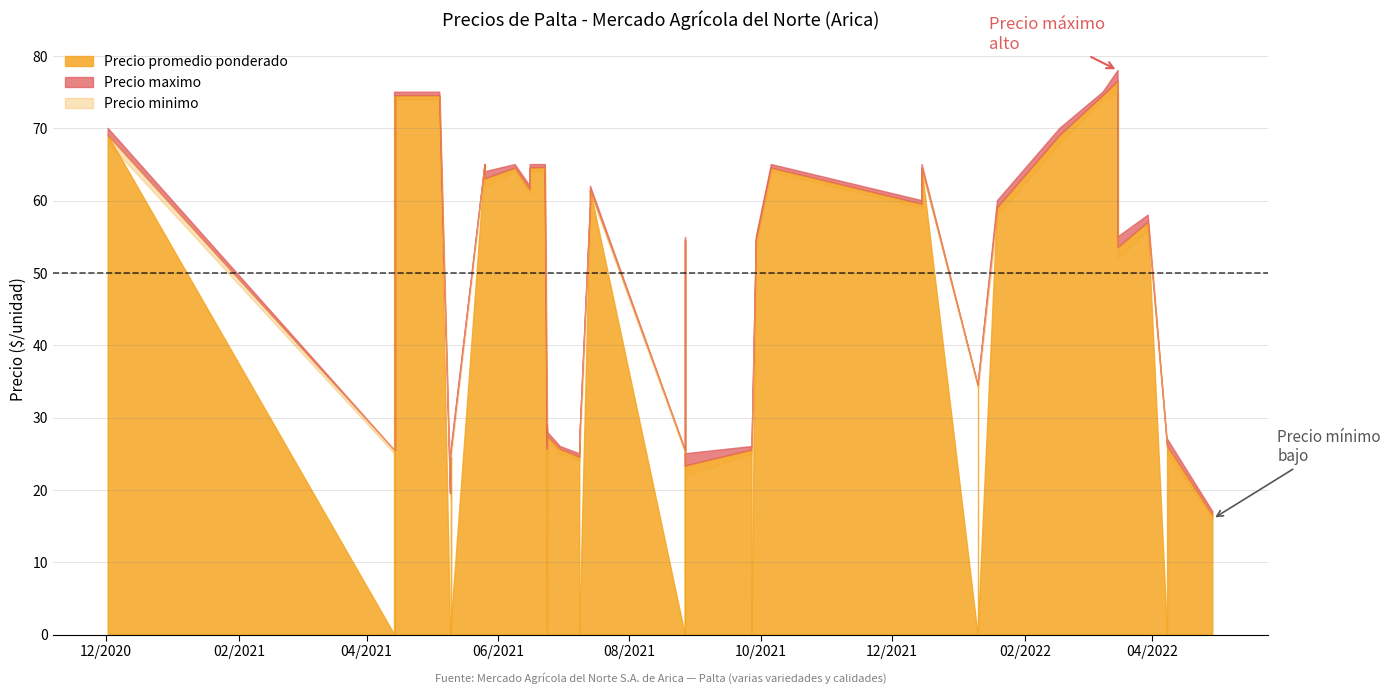

How many series are shown in this chart?

3